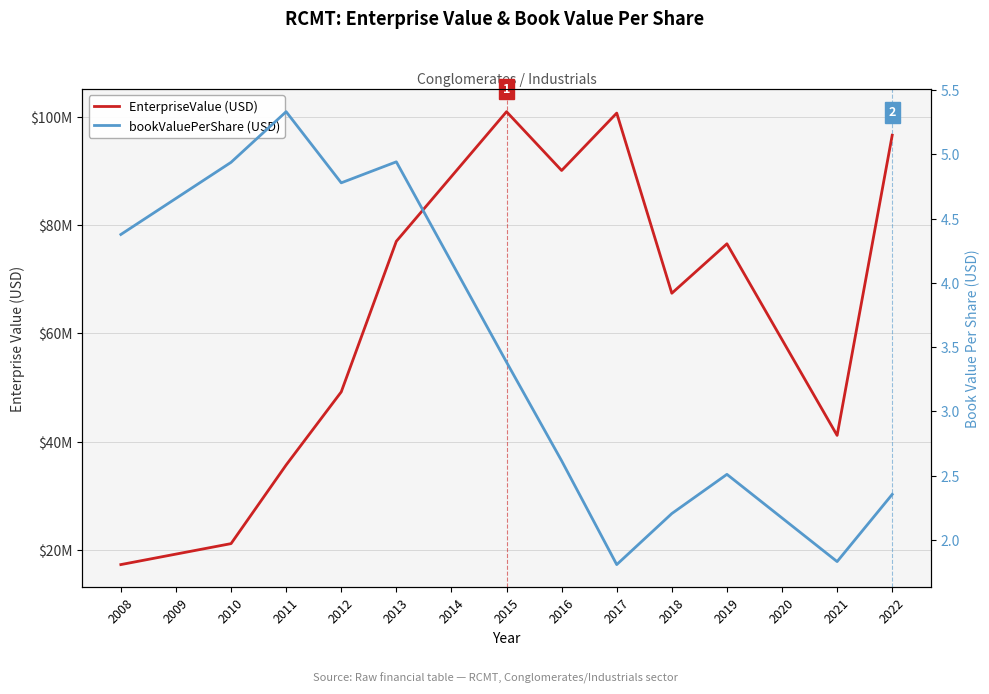

At which label does bookValuePerShare reach its minimum?

2017